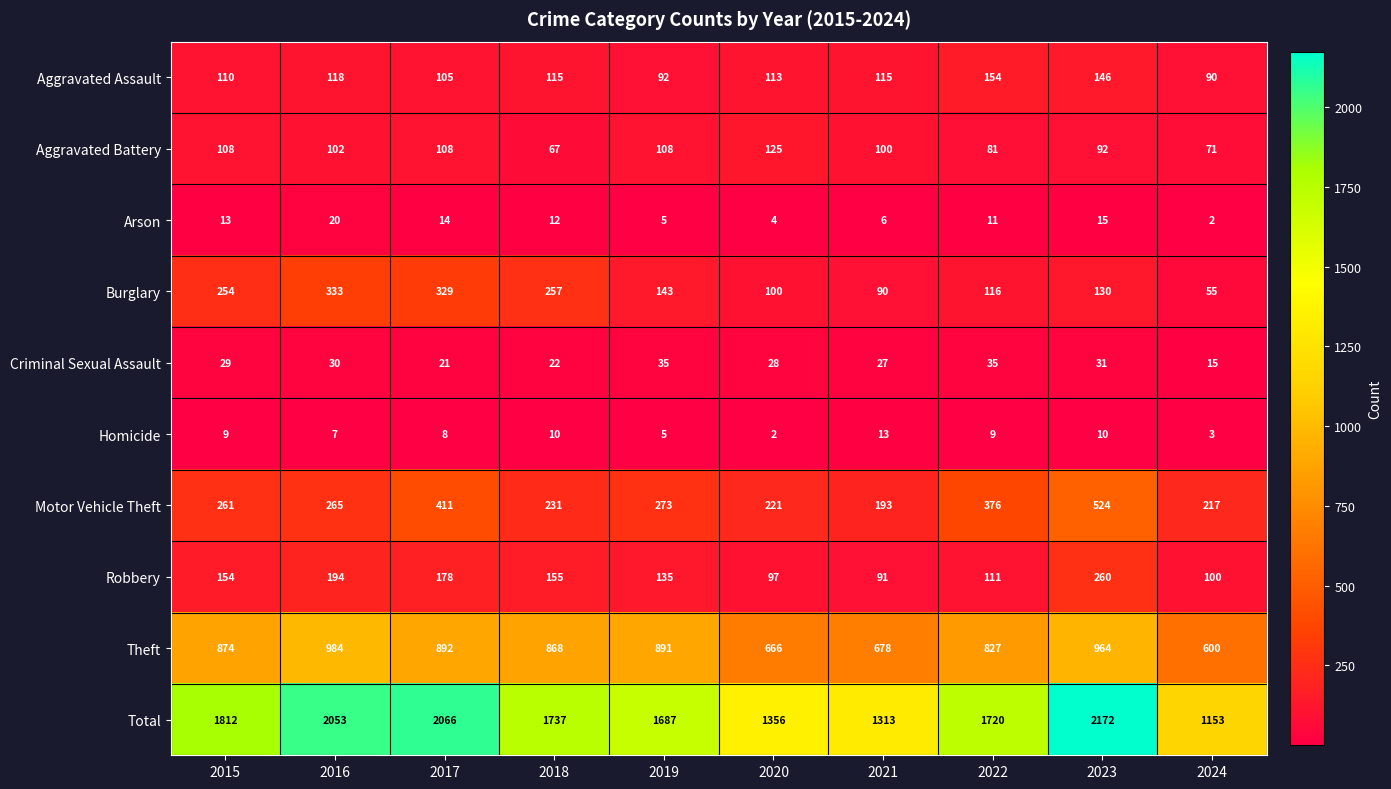

Is it true that Criminal Sexual Assault equals 30 at 2016?

True